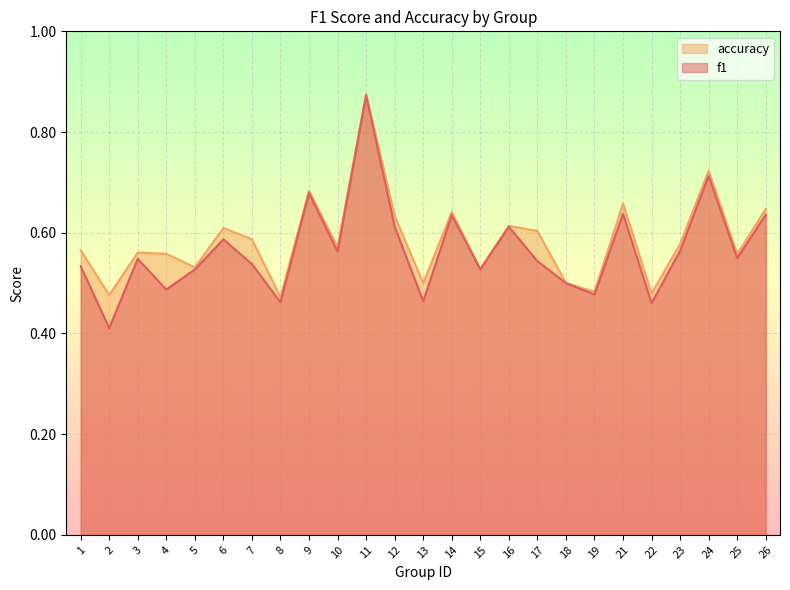

List the labels in order of f1 value, largest first.

11, 24, 9, 21, 26, 14, 12, 16, 6, 23, 10, 25, 3, 17, 7, 1, 15, 5, 18, 4, 19, 13, 8, 22, 2